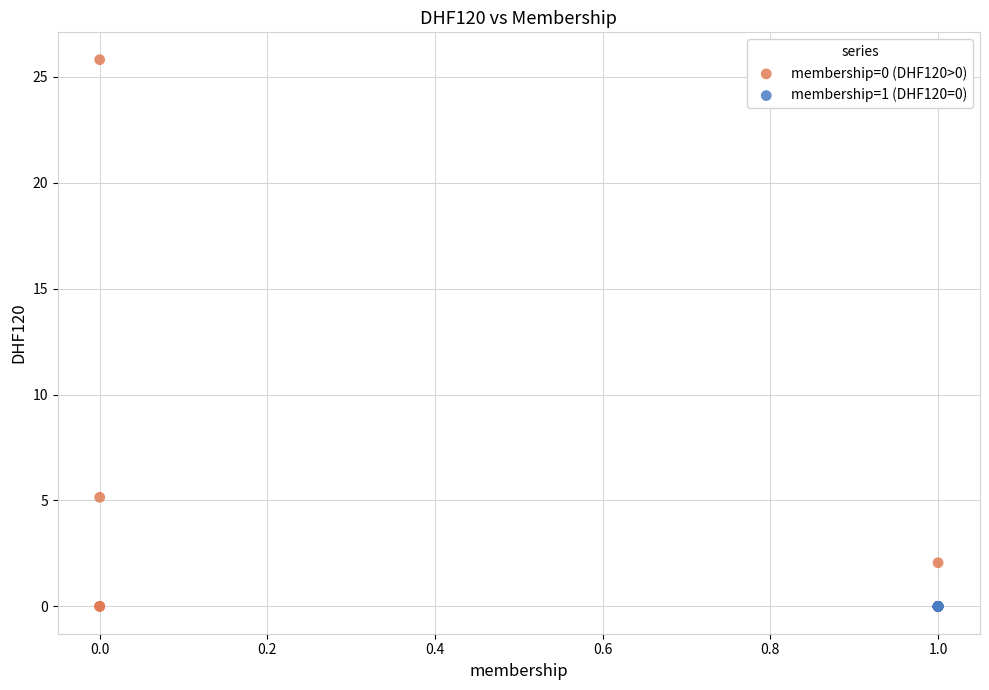

Which series reaches the maximum Y coordinate?

membership=0 (DHF120>0)